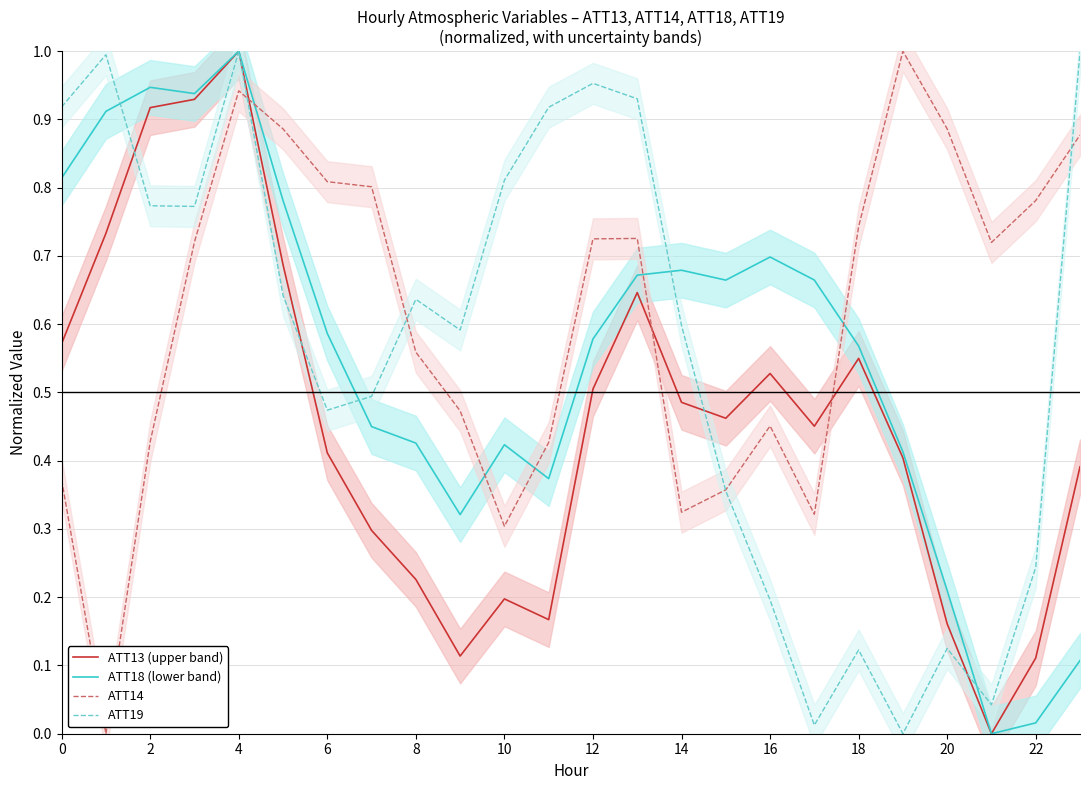

Which series has the largest range (max minus min)?

ATT13 (upper band)